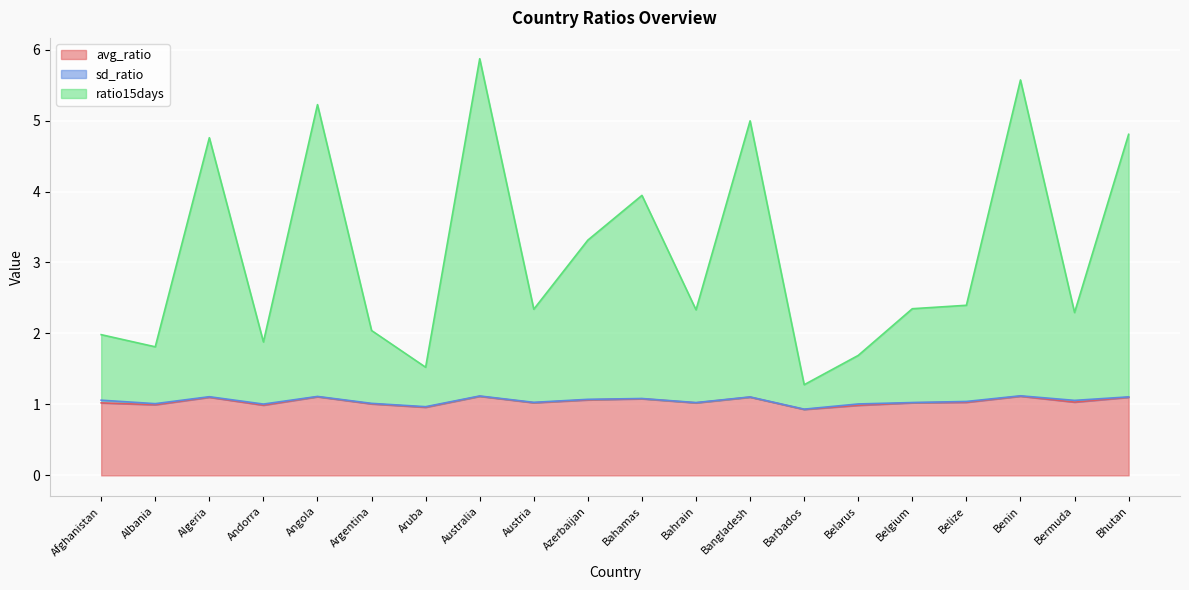

In avg_ratio, how many points are higher than both neighbors (excluding endpoints)?

6